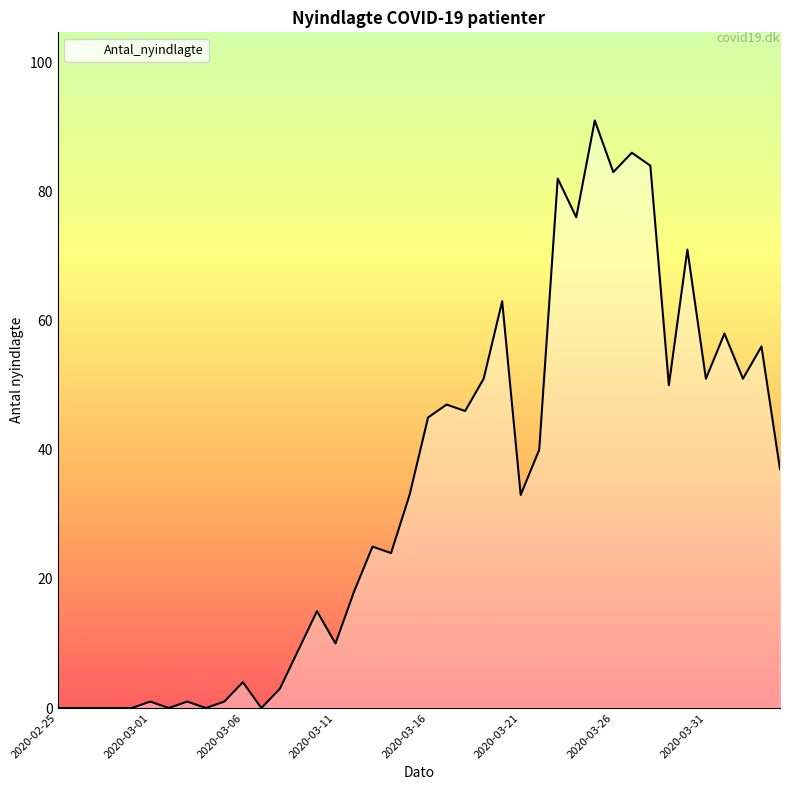

What is the difference between the maximum and minimum values?

91